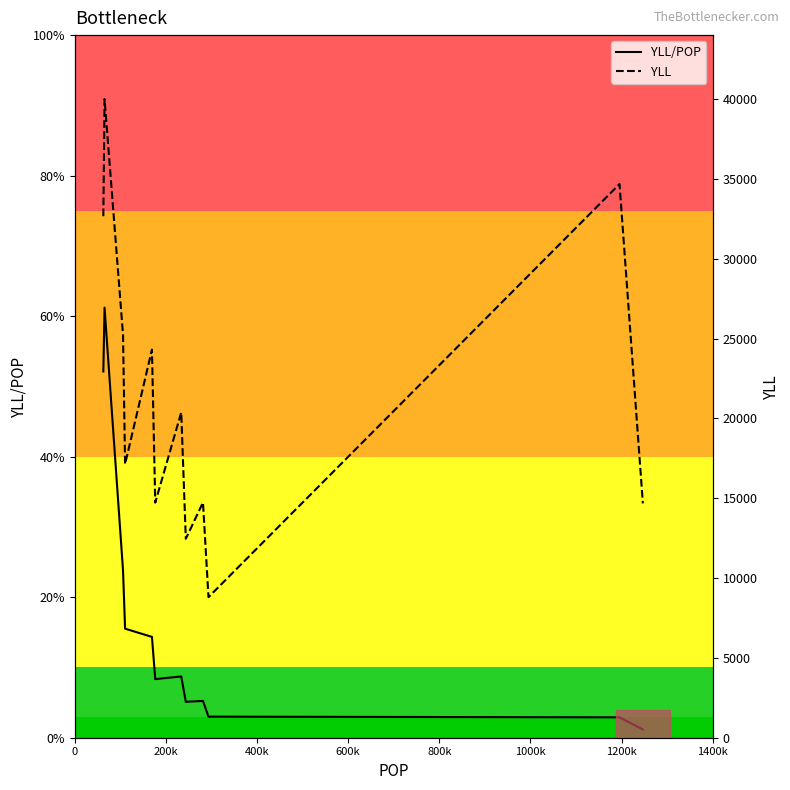

At 200k, list the series in order from smallest to largest.

YLL/POP, YLL